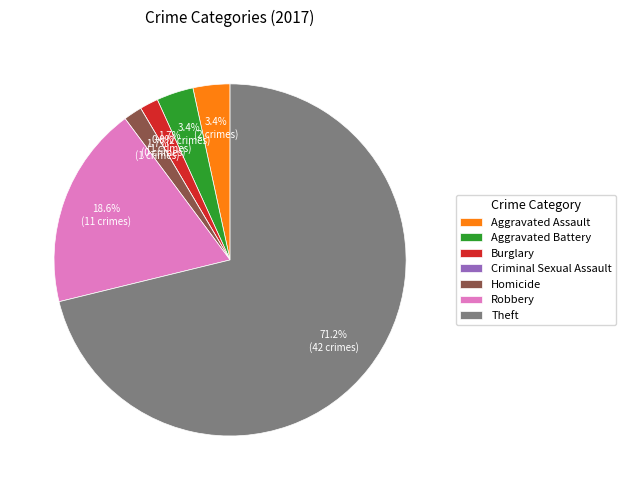

Does Theft account for over 50% of the chart?

Yes